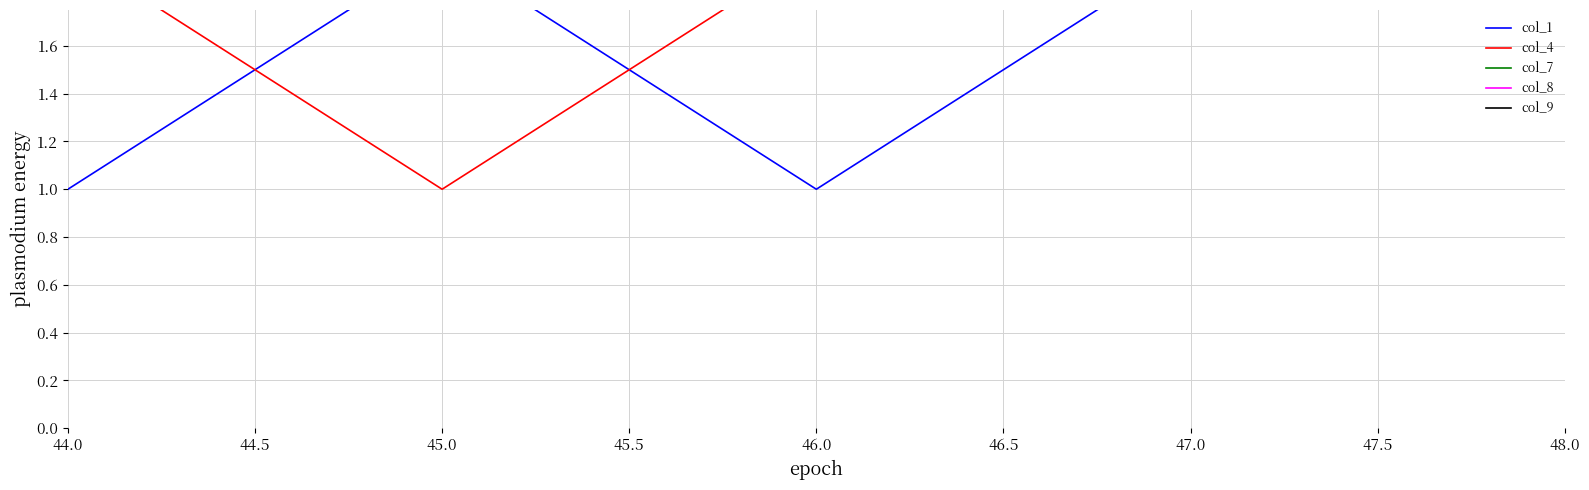

List the labels in order of col_7 value, smallest first.

44.0, 45.0, 46.0, 47.0, 48.0